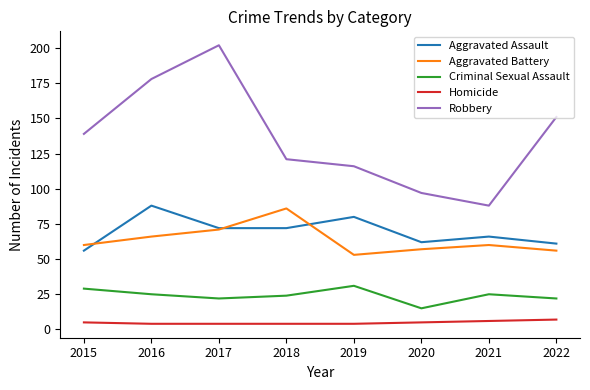

Reading left to right, what are all the values shown in this chart?

Aggravated Assault: 2015=56	2016=88	2017=72	2018=72	2019=80	2020=62	2021=66	2022=61
Aggravated Battery: 2015=60	2016=66	2017=71	2018=86	2019=53	2020=57	2021=60	2022=56
Criminal Sexual Assault: 2015=29	2016=25	2017=22	2018=24	2019=31	2020=15	2021=25	2022=22
Homicide: 2015=5	2016=4	2017=4	2018=4	2019=4	2020=5	2021=6	2022=7
Robbery: 2015=139	2016=178	2017=202	2018=121	2019=116	2020=97	2021=88	2022=151